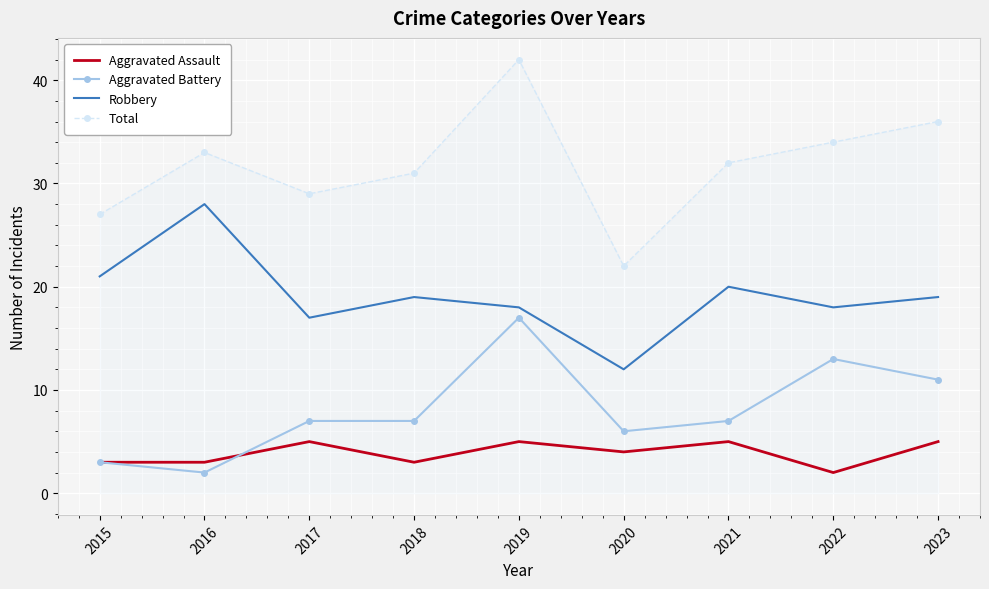

The value of Total at 2015 is 27. True or false?

True